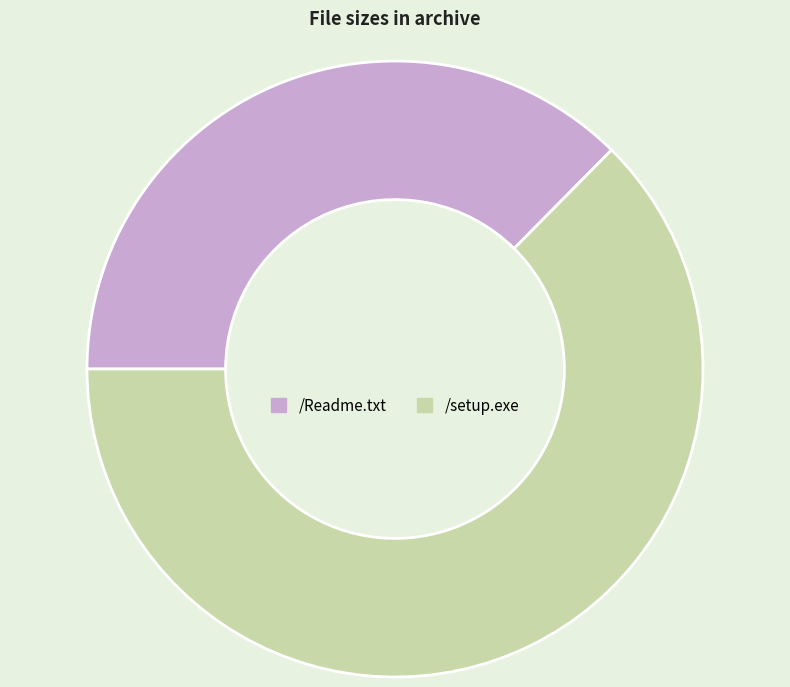

Is it true that /setup.exe is 75% of the pie?

False